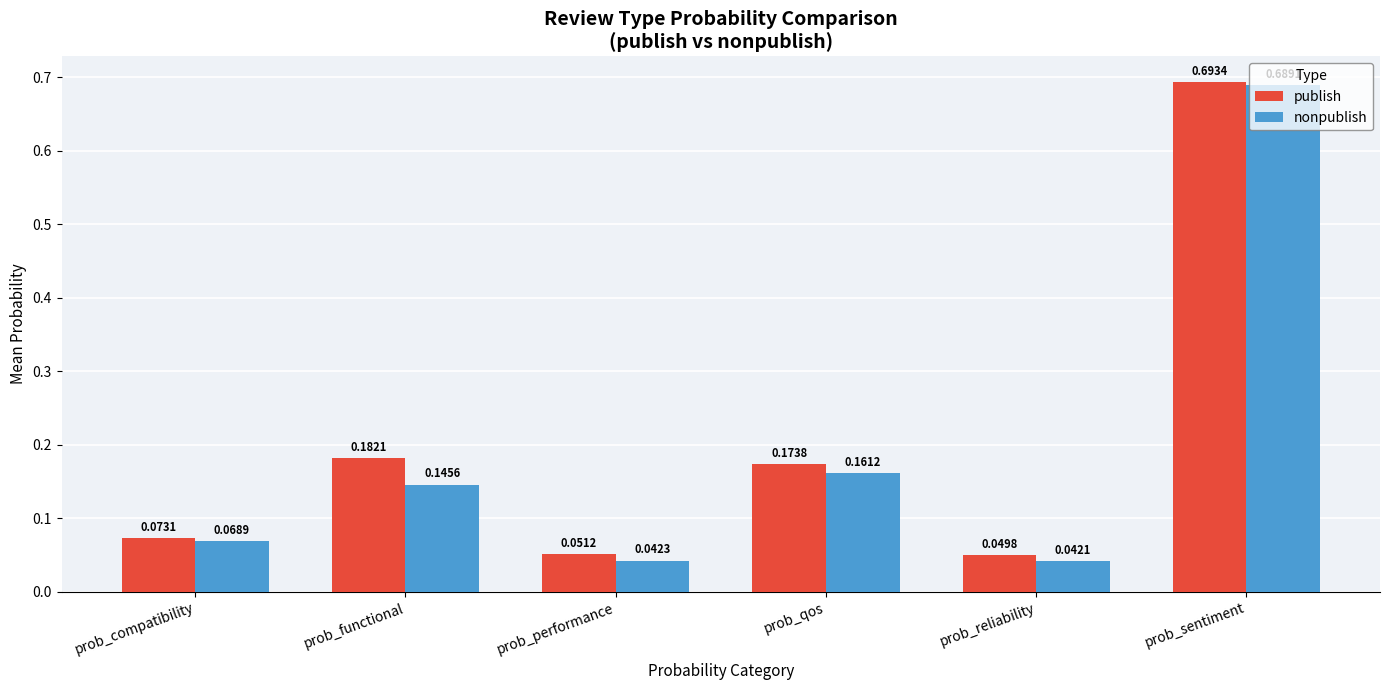

Between prob_compatibility and prob_sentiment, which series saw the biggest shift?

publish